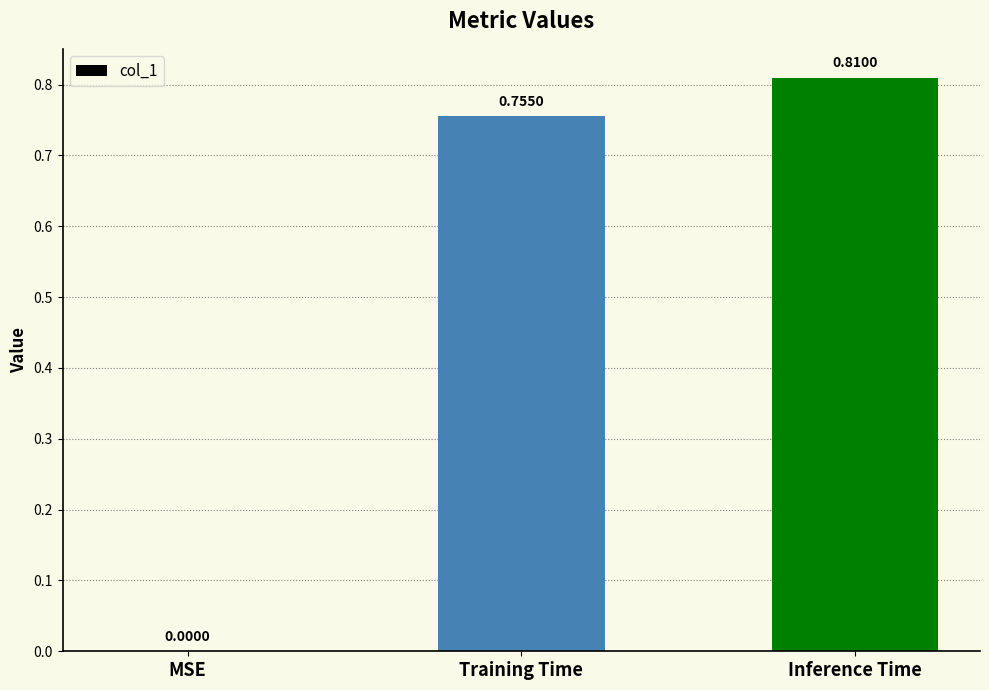

What is the change in value from Training Time to Inference Time?

+0.1